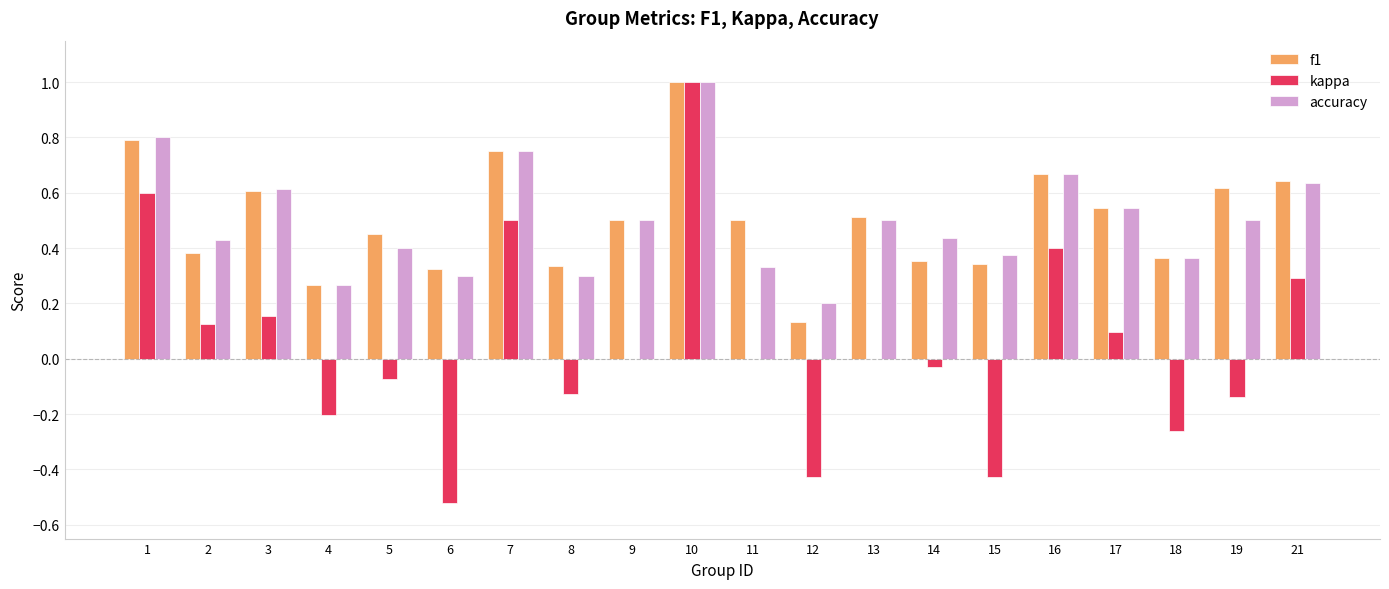

What is the sum of all f1 values?

10.1